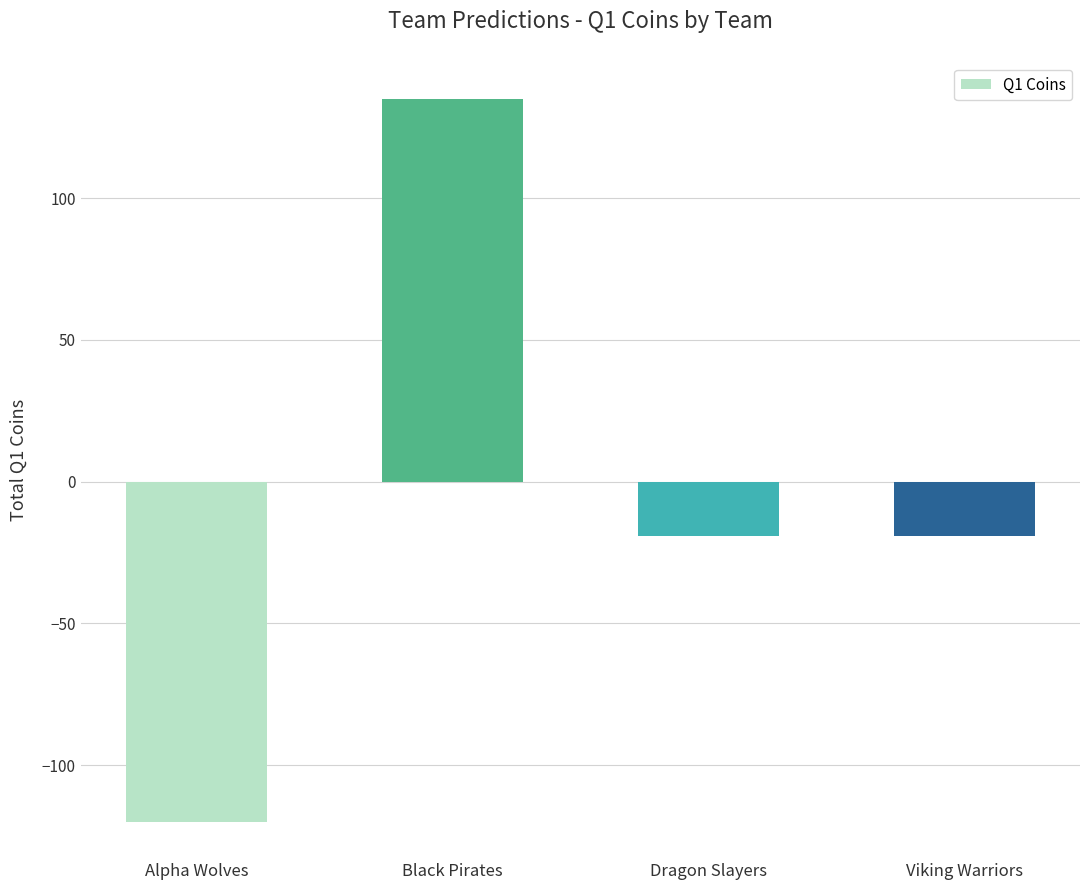

Reading right to left, what are all the values shown in this chart?

-19	-19	135	-120